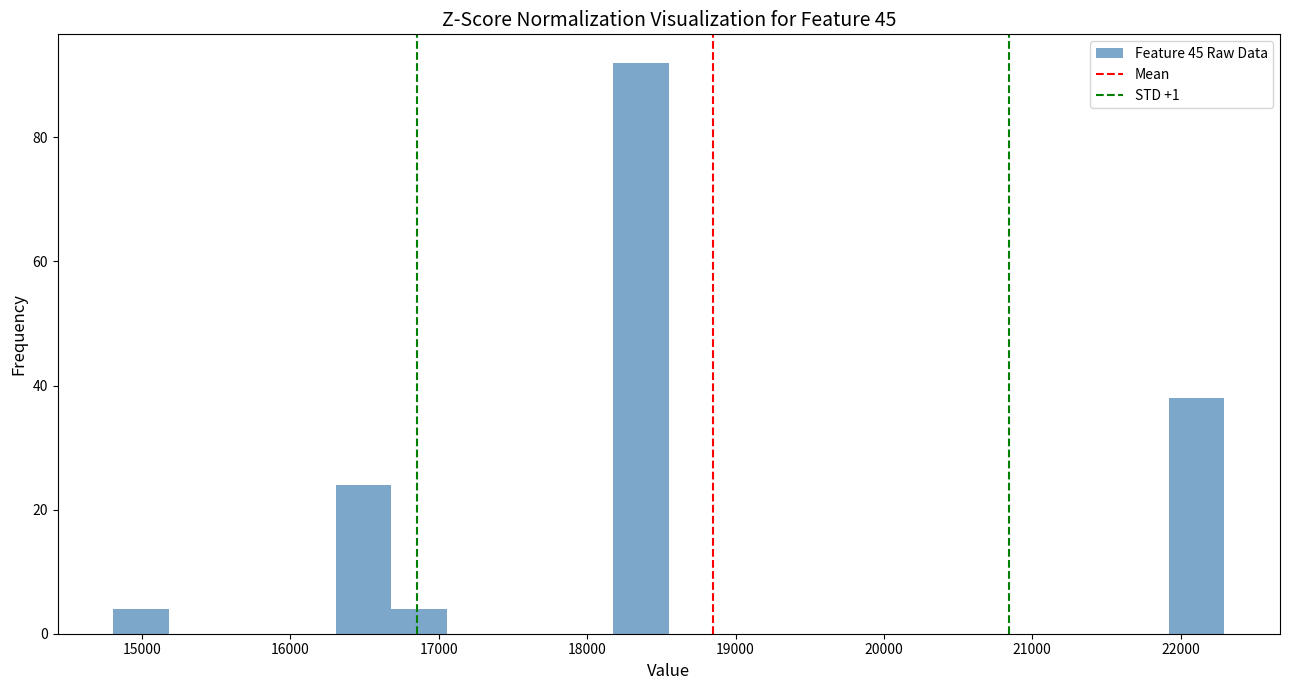

Around what value on the x-axis is the tallest bar? Give the approximate position of its centre, as read against the axis.

18400